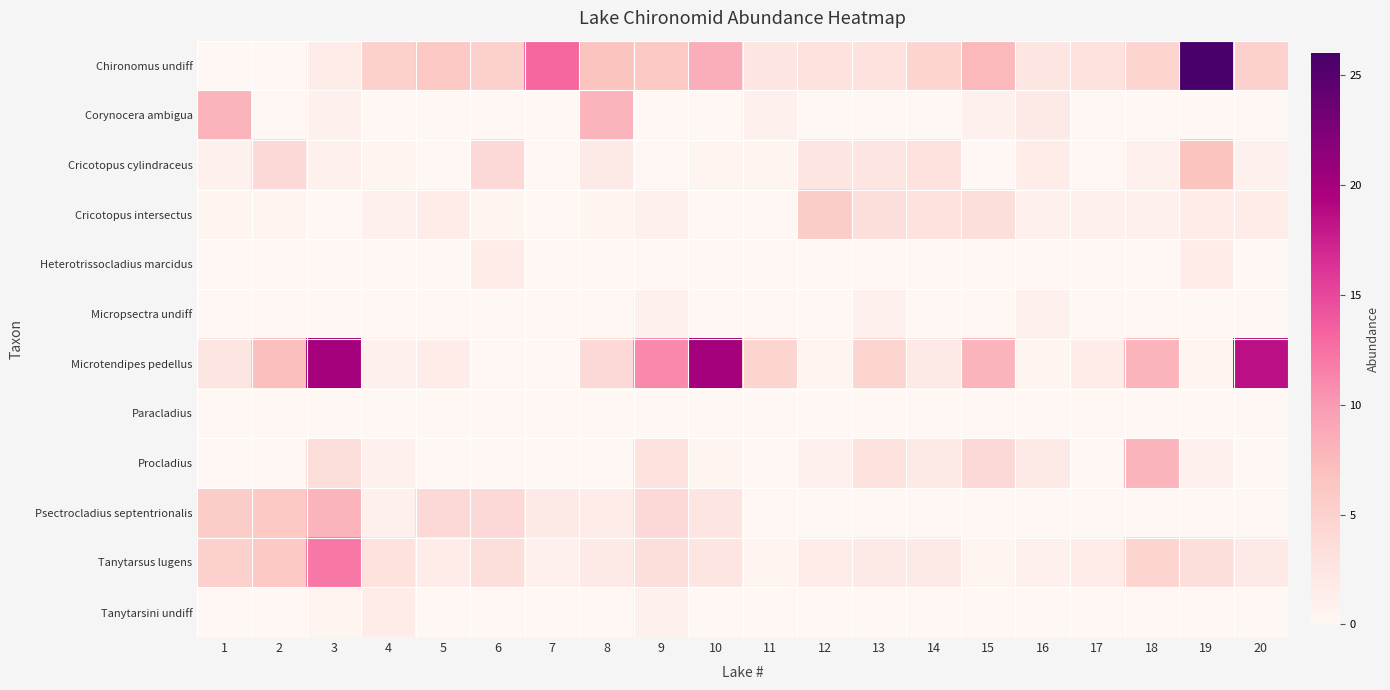

Which category has the lowest value across all series?

1